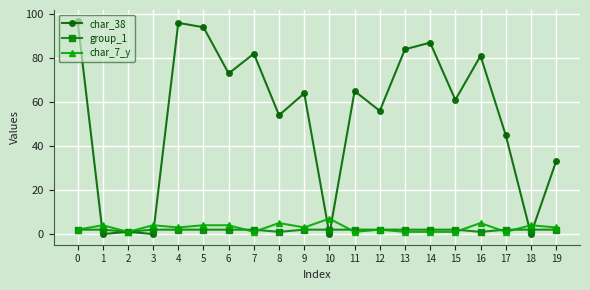

Which series has the largest range (max minus min)?

char_38